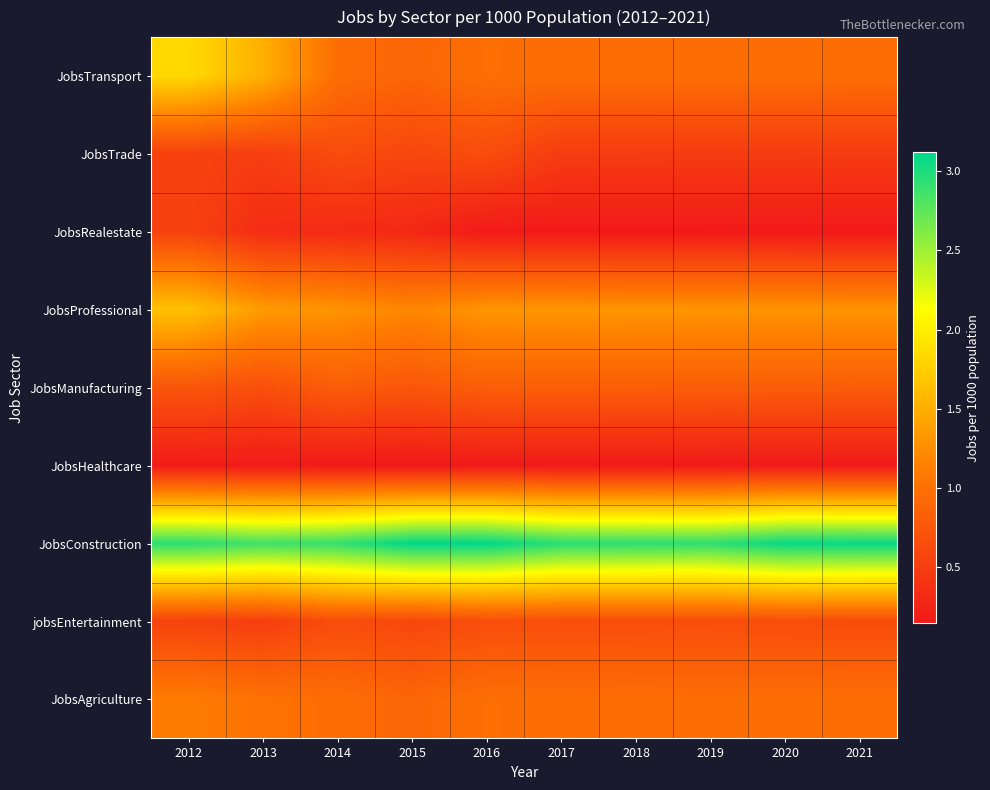

At which category is the sum across all series the highest?

2012